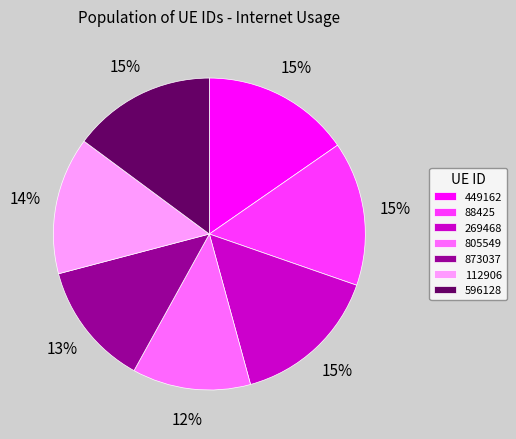

To the nearest percent, what portion does 873037 represent?

13%